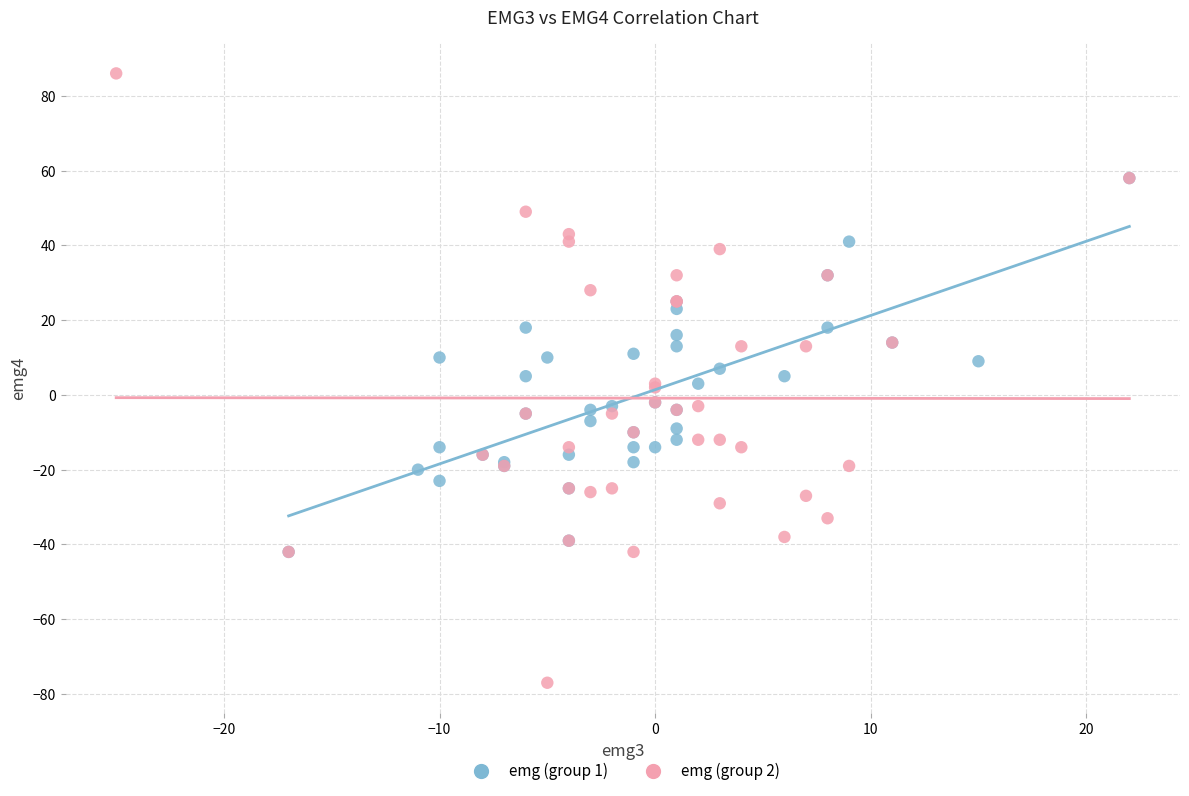

Which series reaches the minimum Y coordinate?

emg (group 2)